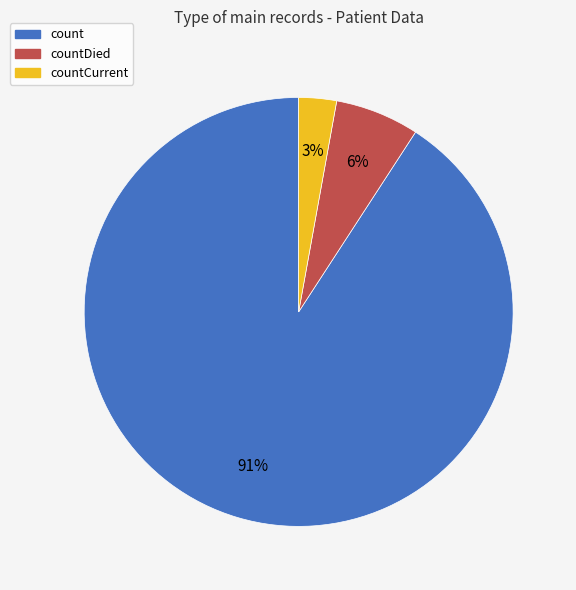

How many slices are in this pie chart?

3